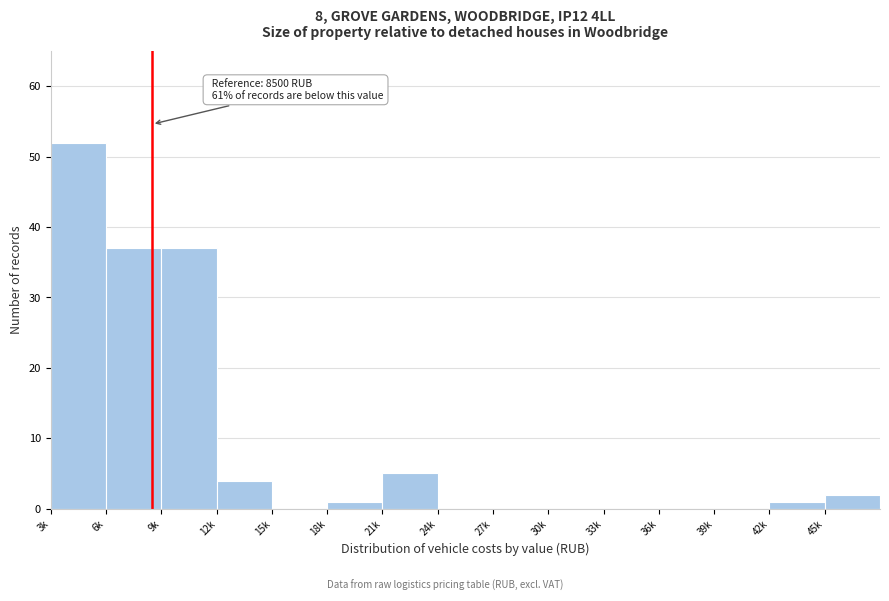

Reading left to right, transcribe all the data shown in this chart.

3k=52	6k=37	9k=37	12k=4	15k=0	18k=1	21k=5	24k=0	27k=0	30k=0	33k=0	36k=0	39k=0	42k=1	45k=2